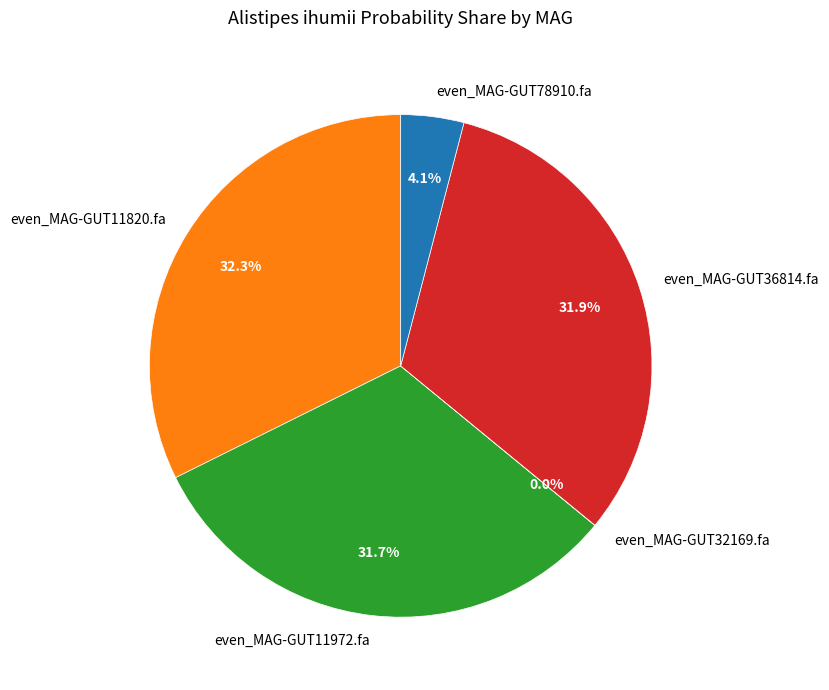

Is it true that even_MAG-GUT11972.fa is 32% of the pie?

True